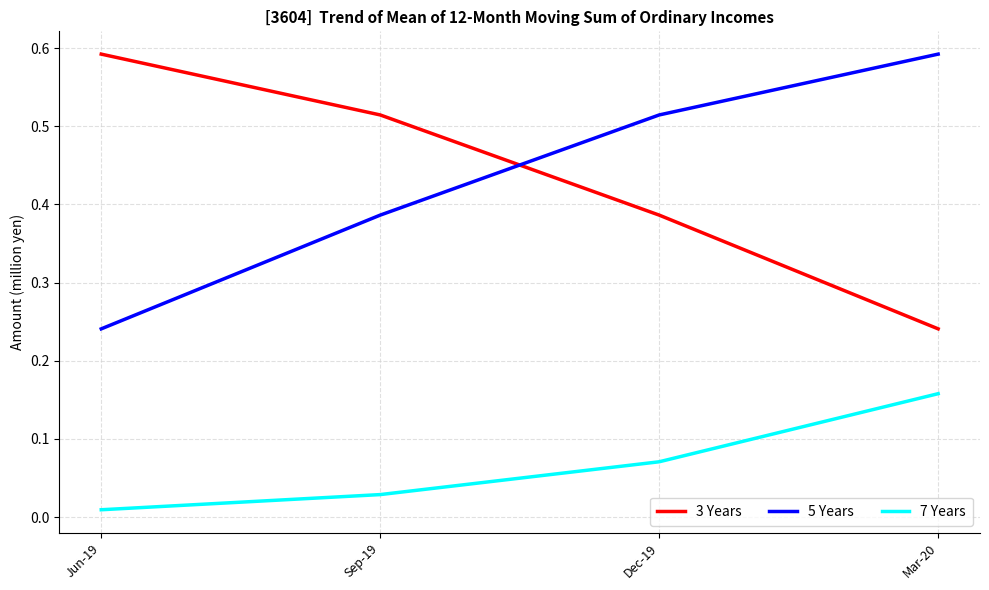

True or false: 3 Years and 7 Years intersect in this chart.

False